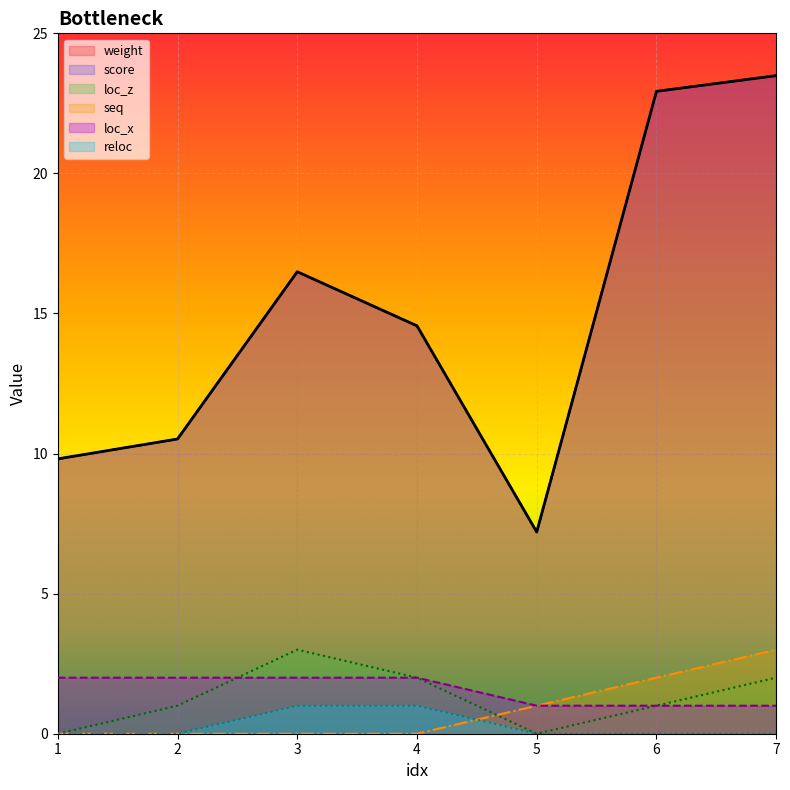

True or false: score and seq cross at least once.

False